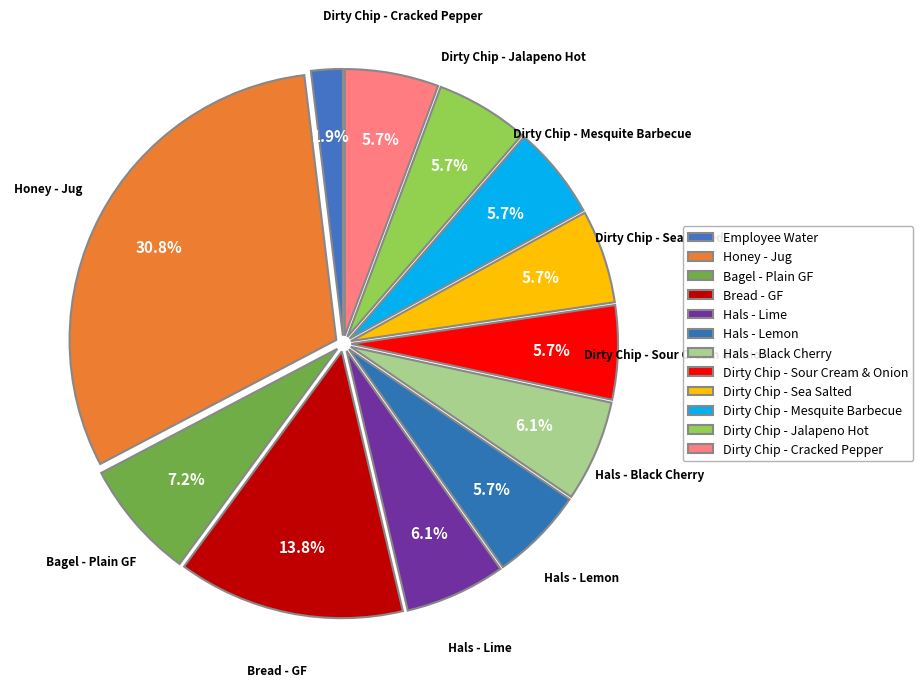

To the nearest percent, what is the difference between the largest and smallest slice percentages?

29%